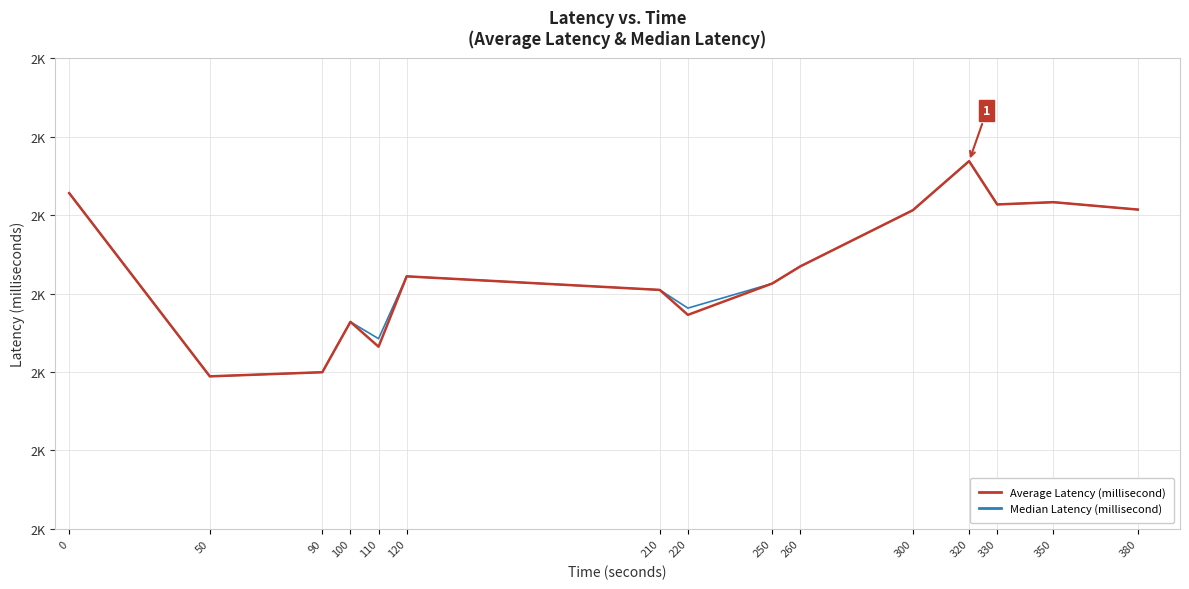

List the series in order of their overall mean, highest first.

Median Latency (millisecond), Average Latency (millisecond)